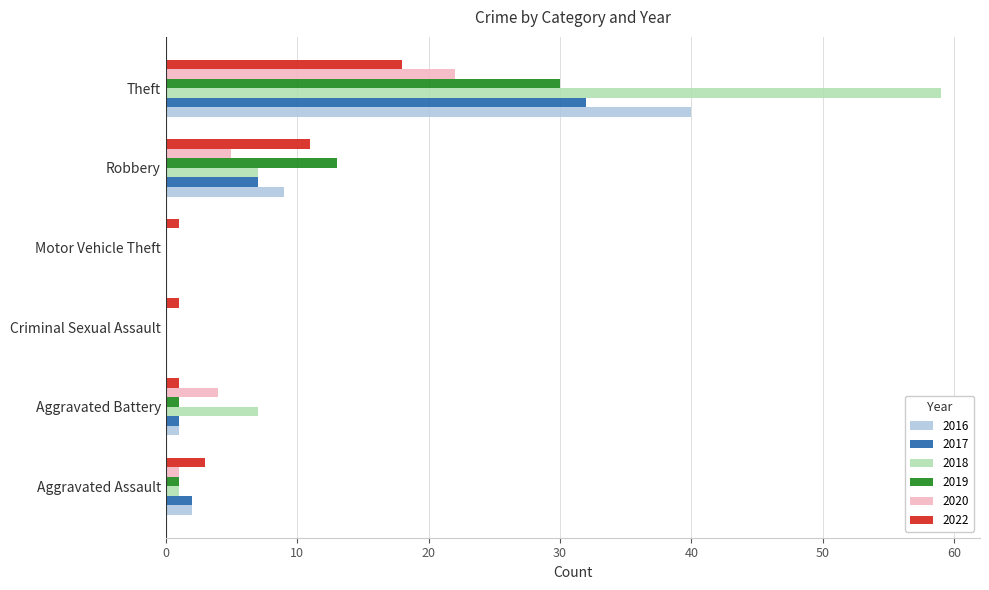

What is the total value across all series at Motor Vehicle Theft?

1